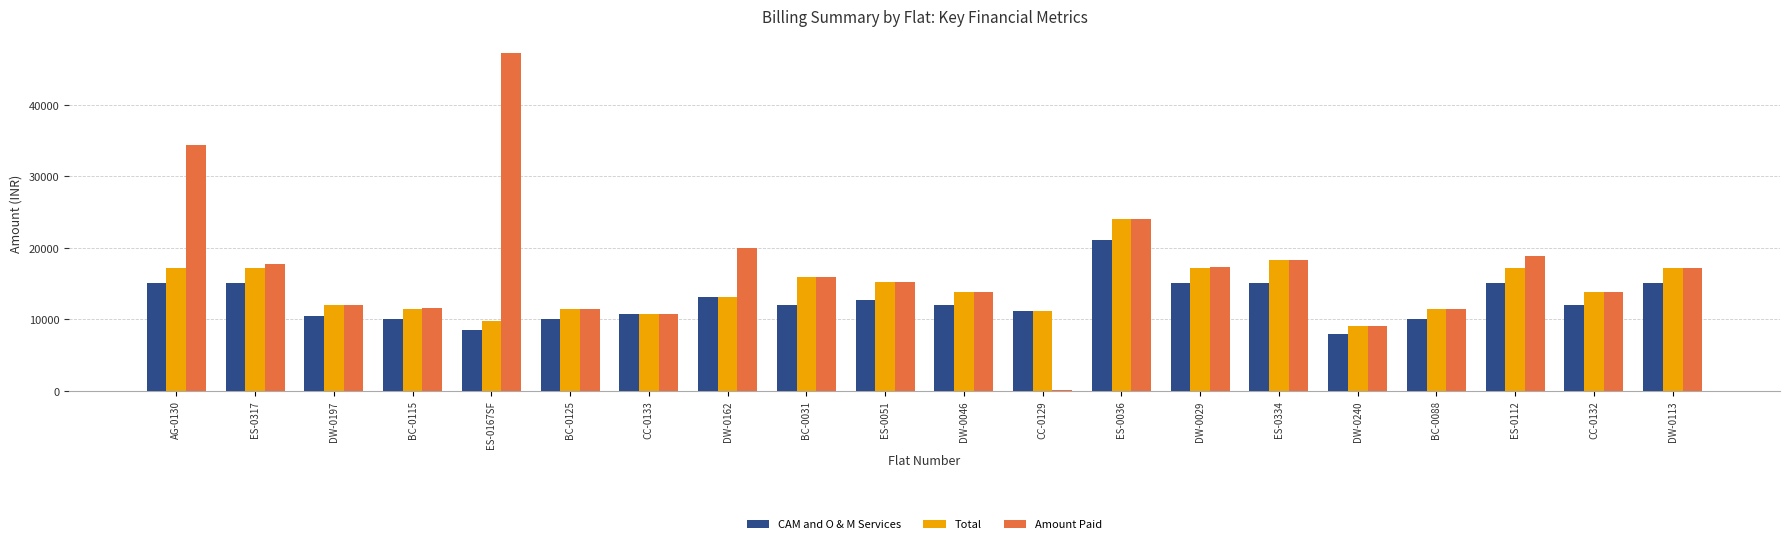

What is the greatest value displayed?

47318